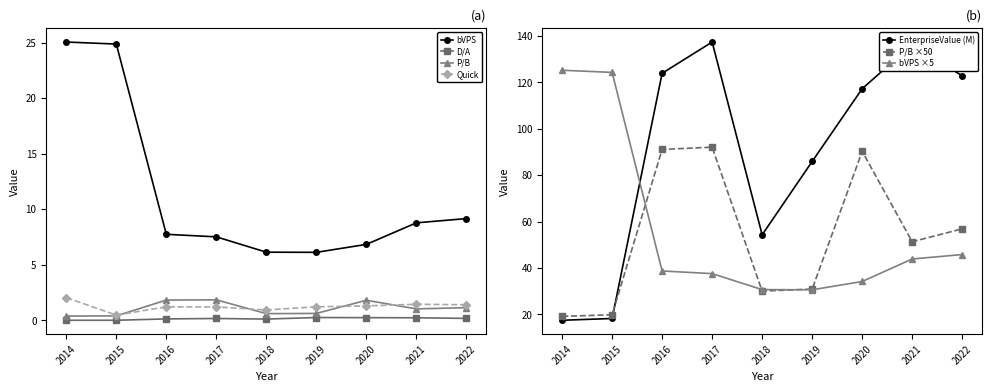

What is the value of the bVPS point at the 6th from the left?

6.1